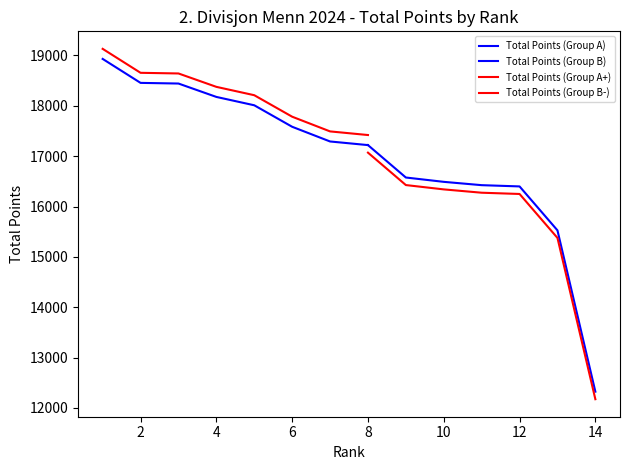

True or false: the data shows 10354 at Steinkjer Friidrettsklubb.

False